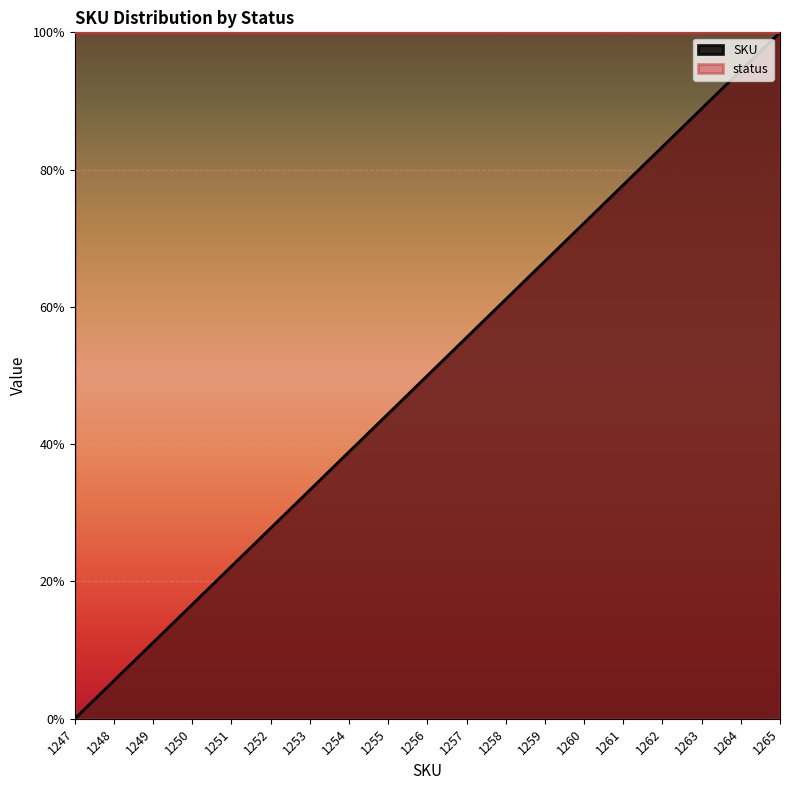

How many lines are shown in the chart?

1